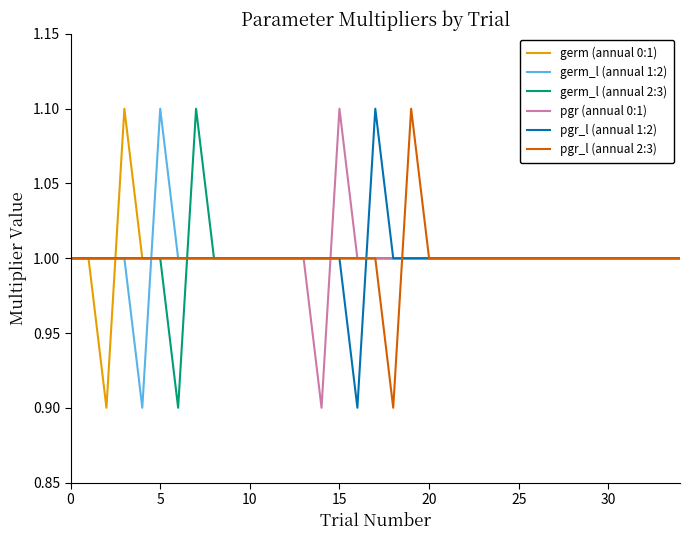

What is the highest value of the pgr (annual 0:1) series?

1.1